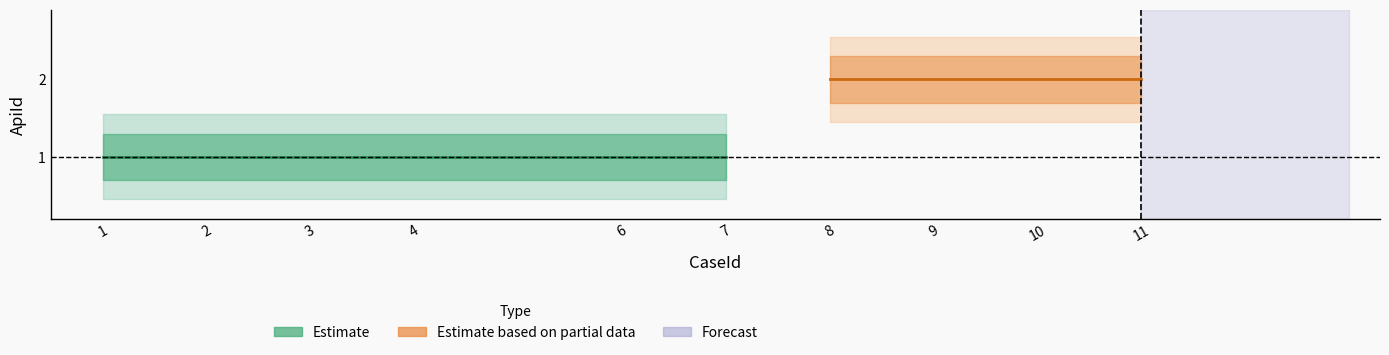

True or false: there are more than 2 points higher than both neighbors.

False